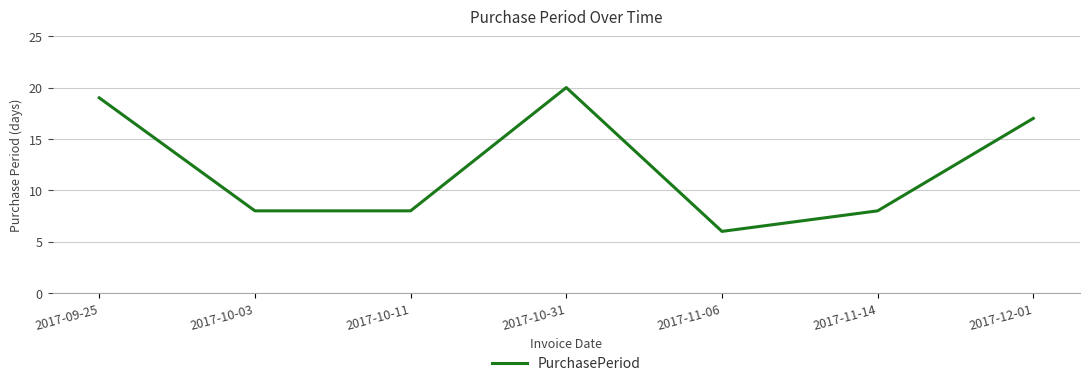

Which category has the lowest value across all series?

2017-11-06